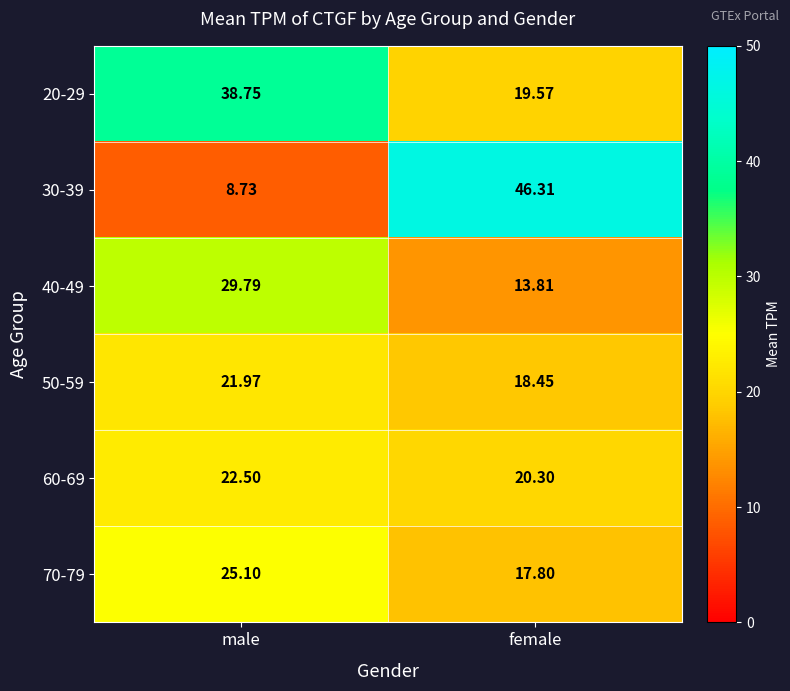

How many data points in 60-69 are less than 22?

1